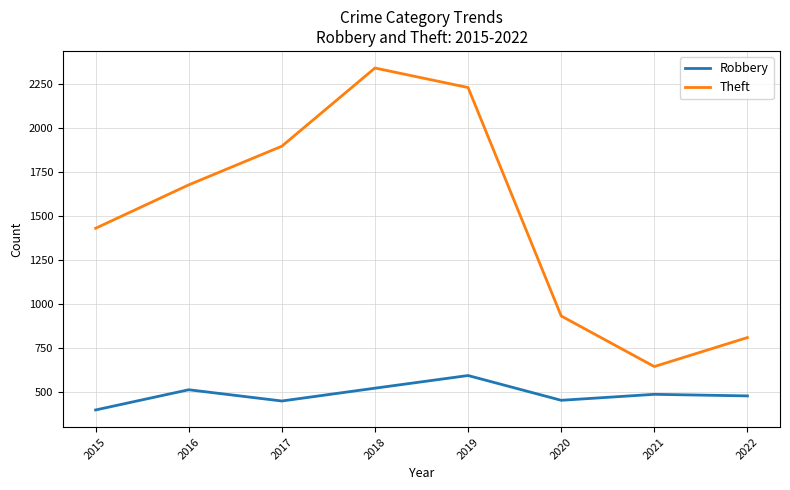

What is the sum of the Robbery values at 2018 and 2021?

1003